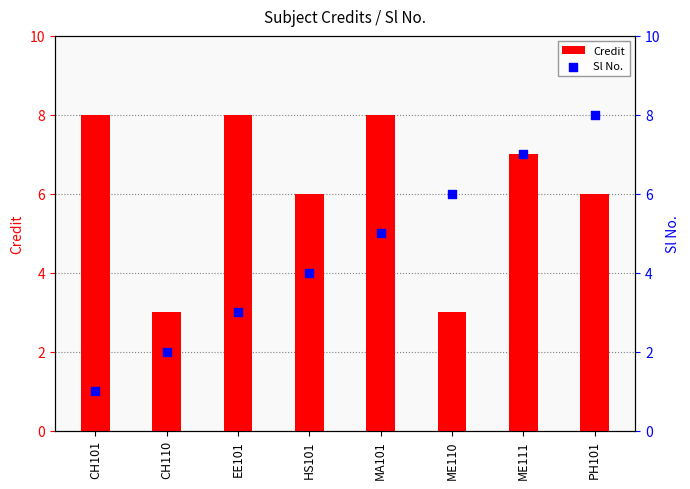

Is the value of Credit at PH101 greater than the value of Sl No. at CH110?

Yes